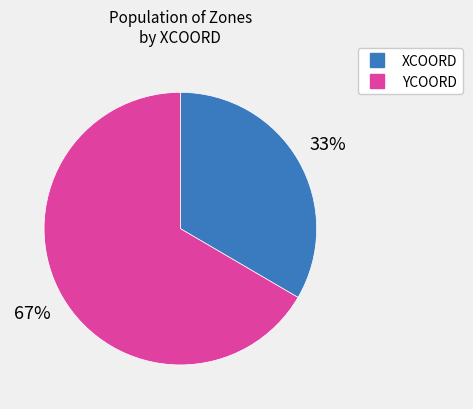

To the nearest percent, what is the average slice percentage?

50%